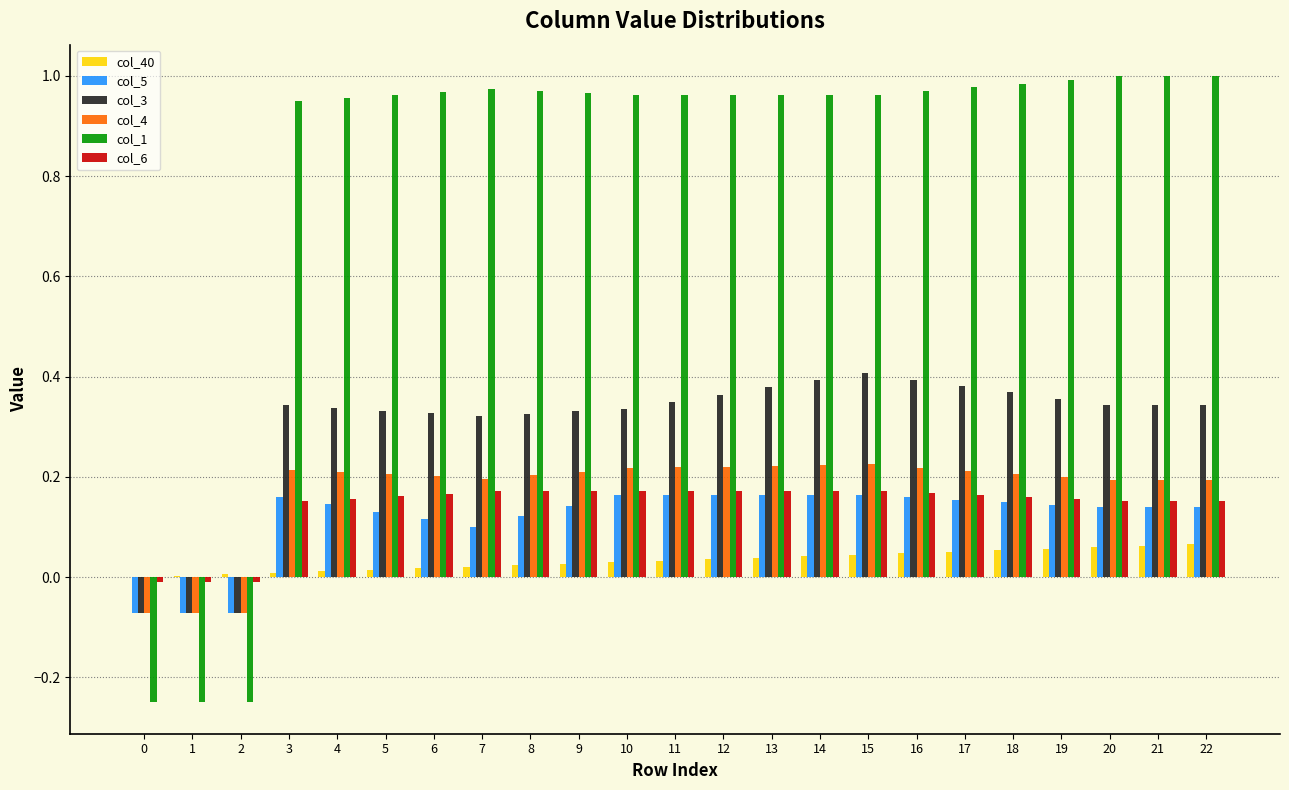

Is the value of col_6 at 20 greater than the value of col_4 at 0?

Yes